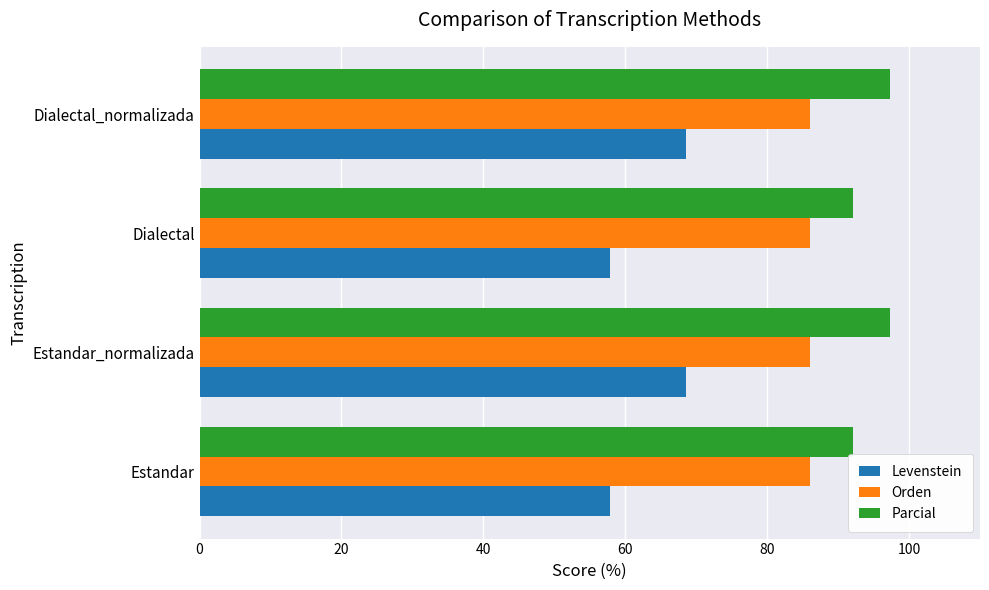

At how many categories does at least one series exceed 91?

4